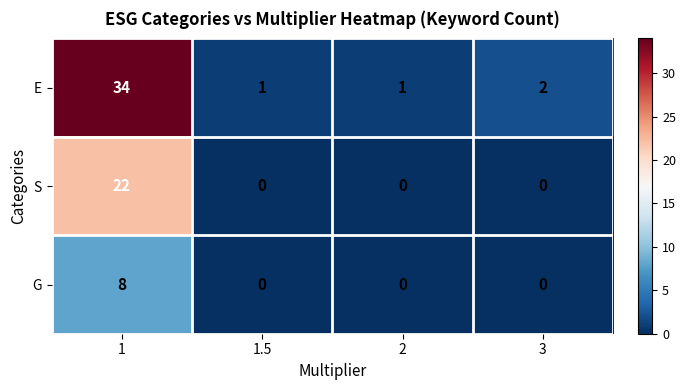

Reading left to right, what are all the values shown in this chart?

E: 1=34	1.5=1	2=1	3=2
S: 1=22	1.5=0	2=0	3=0
G: 1=8	1.5=0	2=0	3=0